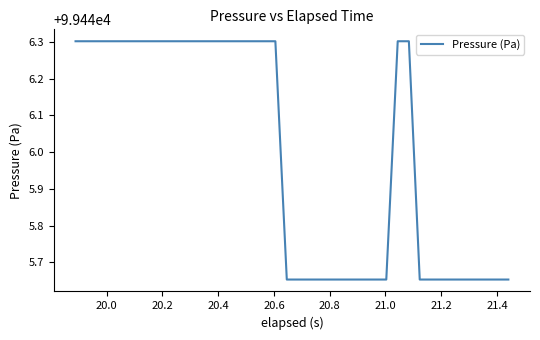

What is the difference between the maximum and minimum values?

0.6